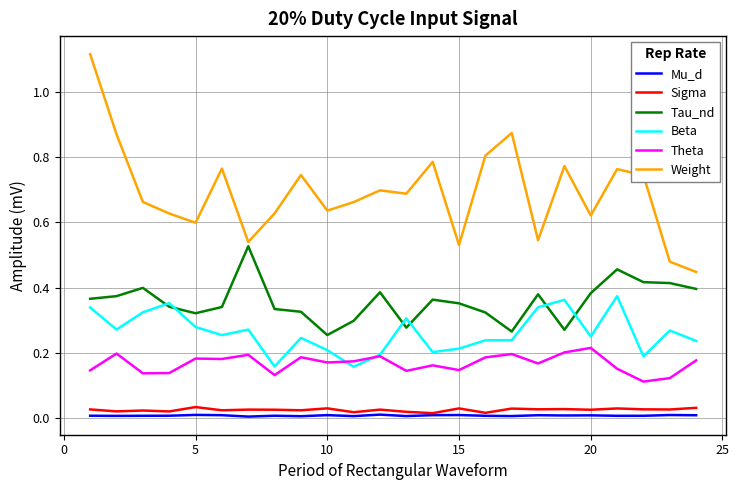

Which series has the largest total across all categories?

Weight